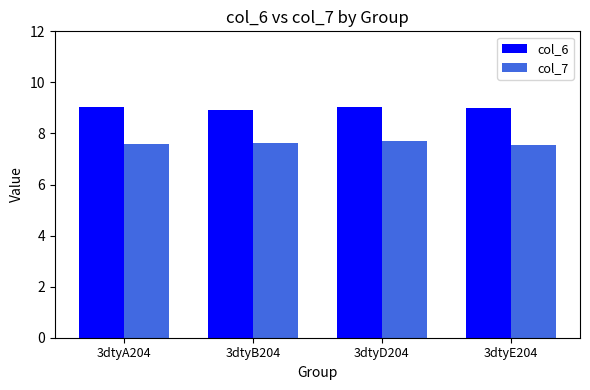

What are all the series names shown in the legend?

col_6, col_7